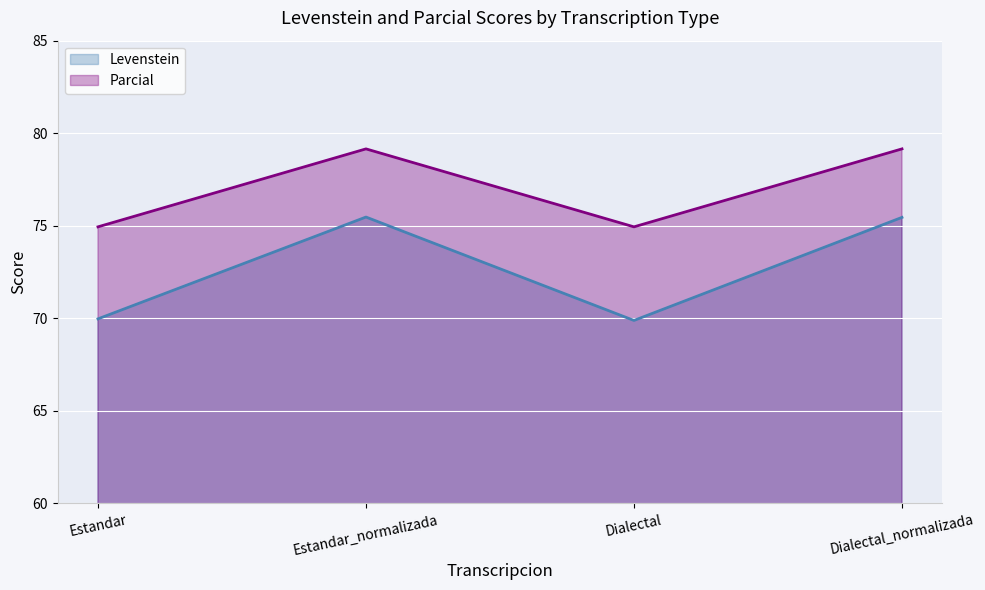

Which category has the lowest value in the Levenstein series?

Dialectal